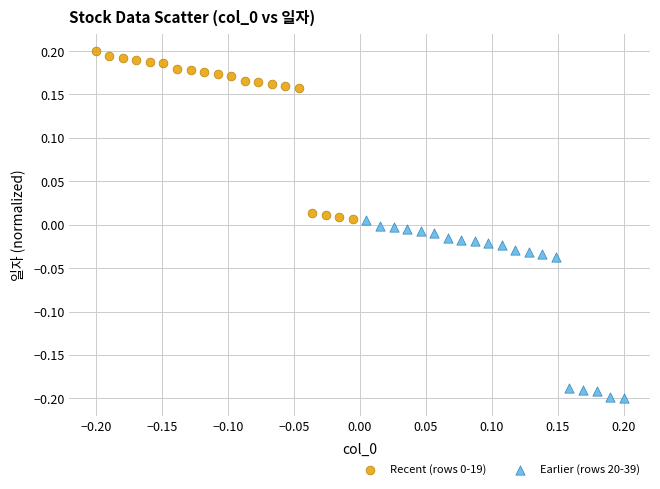

Which series has the largest Y range (max minus min)?

Earlier (rows 20-39)